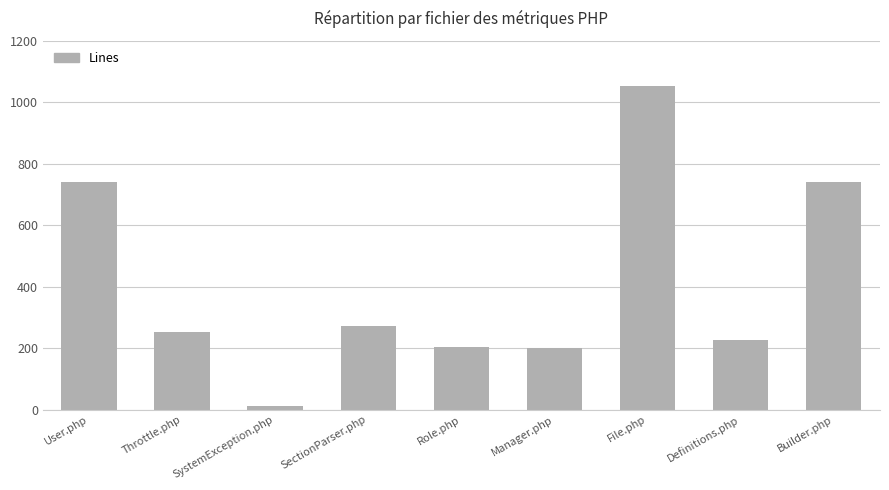

What is the label of the 7th bar from the left?

File.php